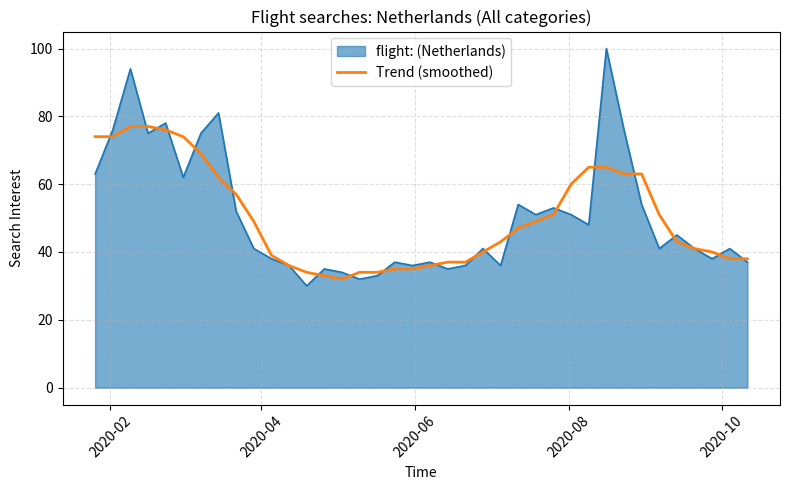

Rank the series by their maximum value, from lowest to highest.

Trend (smoothed), flight: (Netherlands)